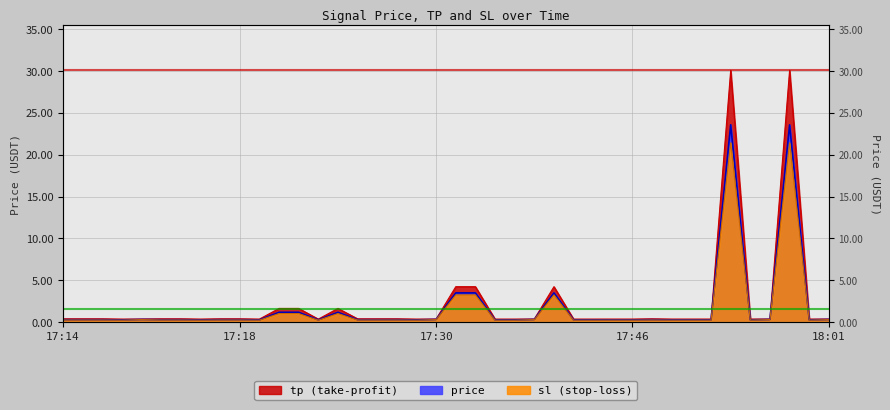

List the series in order of their peak value, highest first.

tp, price, sl